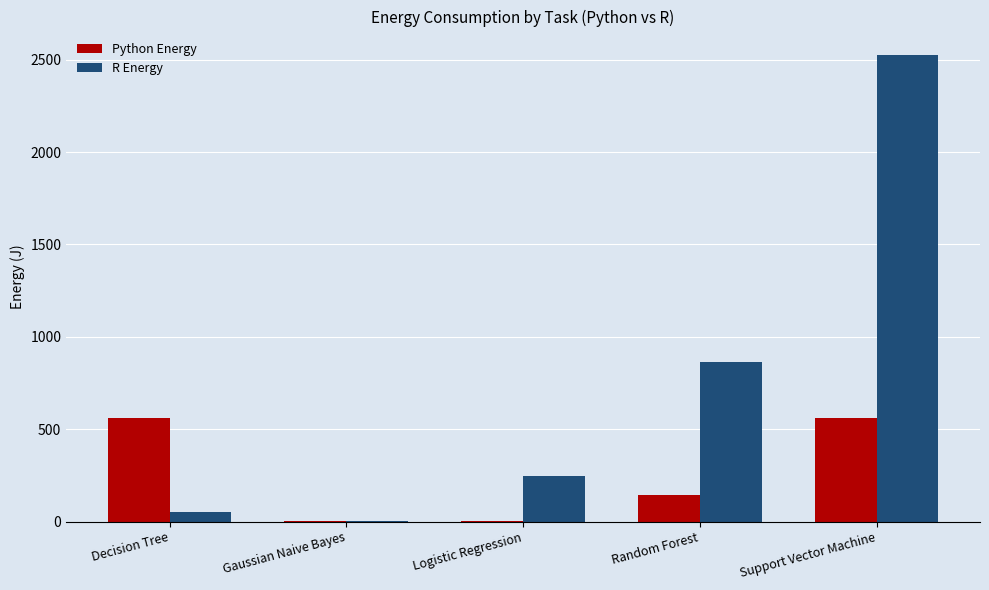

Which series has the largest total across all categories?

R Energy